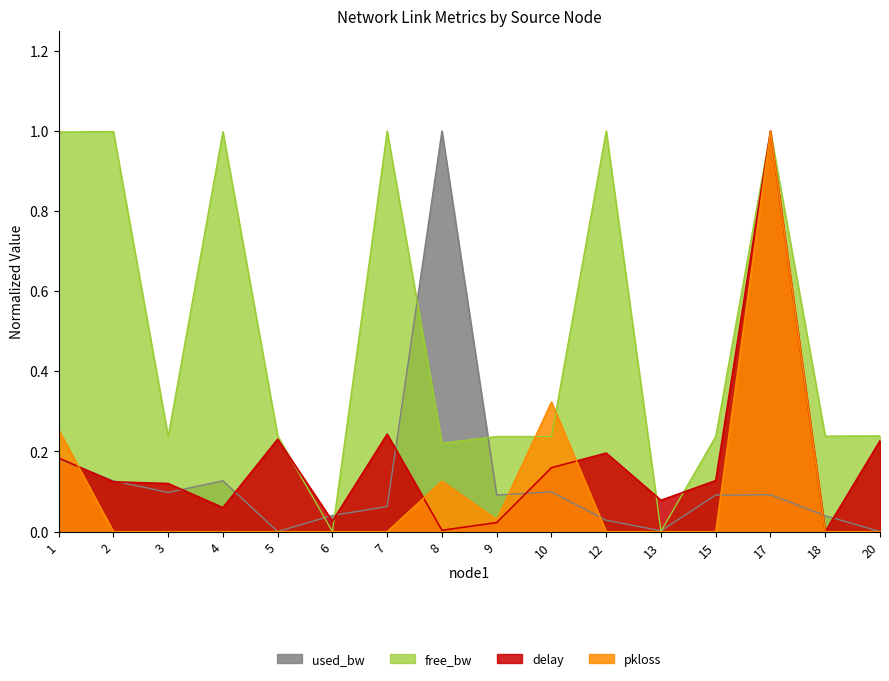

What is the maximum value shown in the chart?

1.0